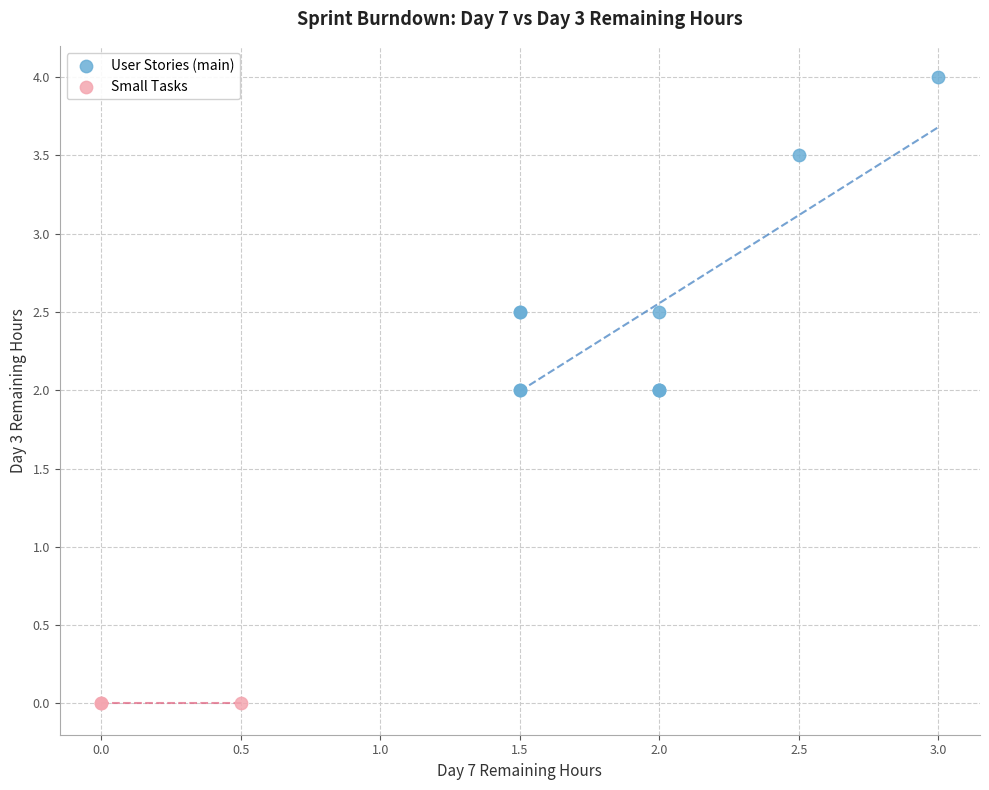

Which series reaches the maximum Y coordinate?

User Stories (main)